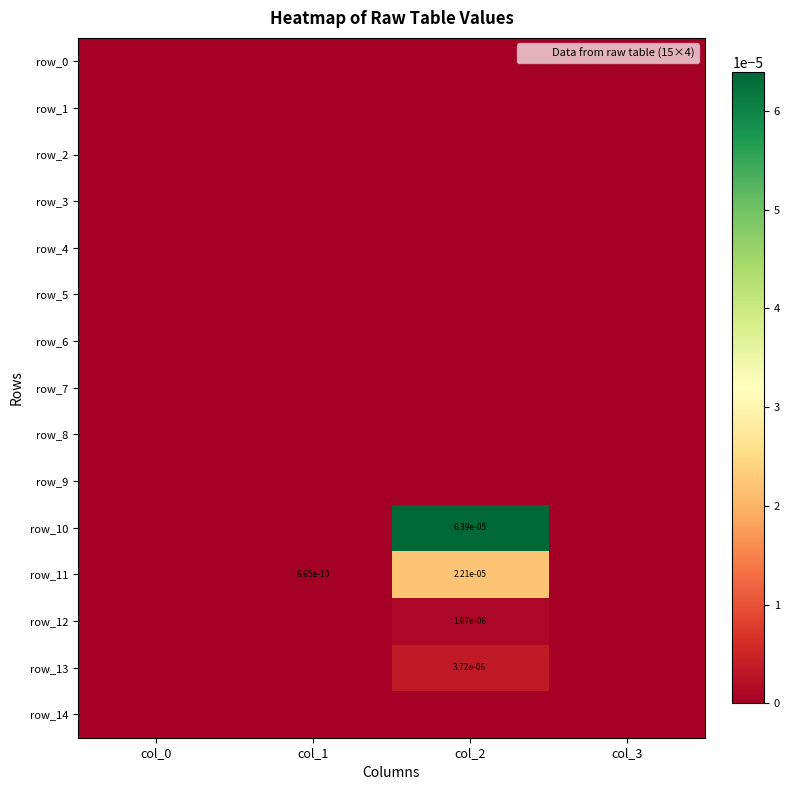

Rank the categories by row_2 value from lowest to highest.

col_0, col_1, col_2, col_3